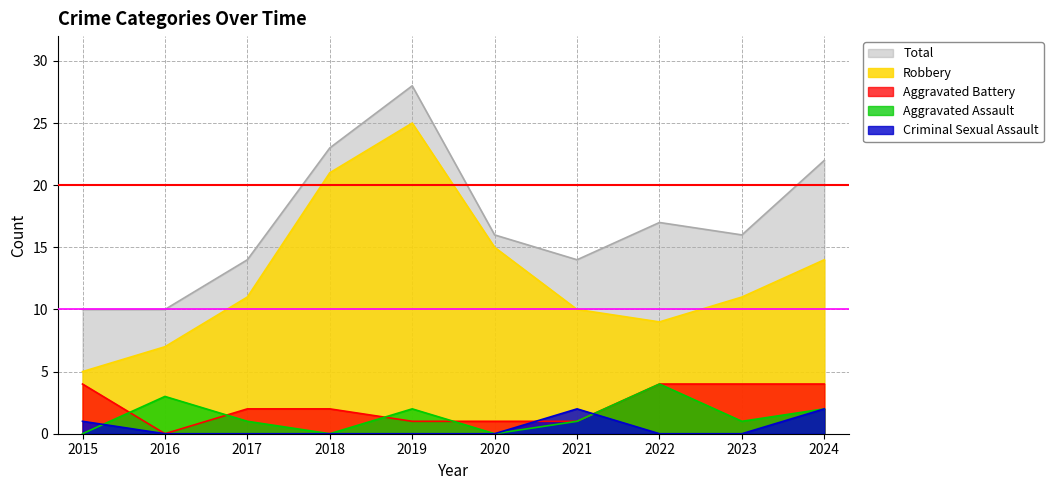

How many values in the Total series exceed 16?

4